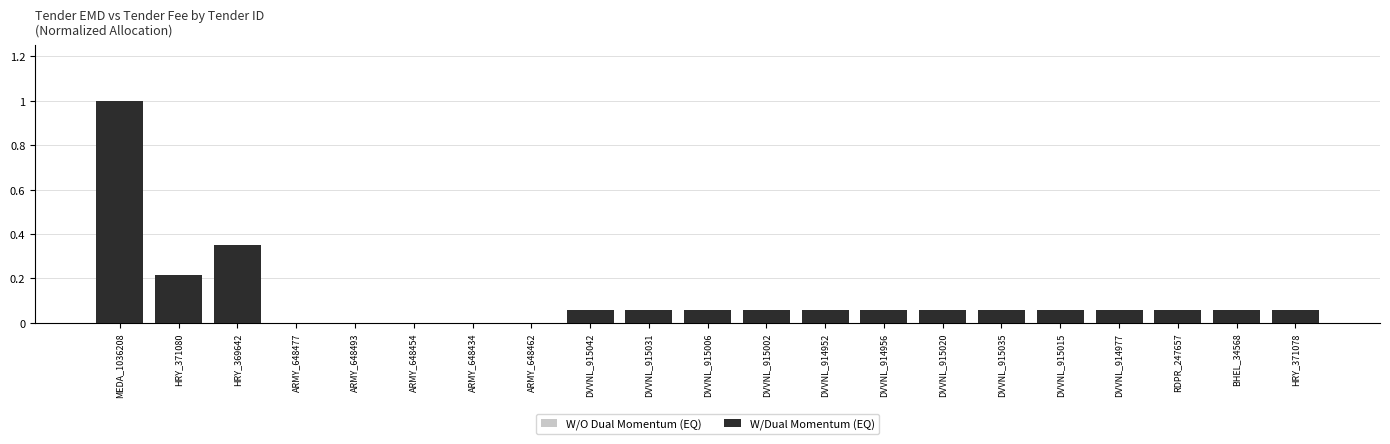

What is the difference between the maximum and minimum values in the W/O Dual Momentum (EQ) series?

0.2